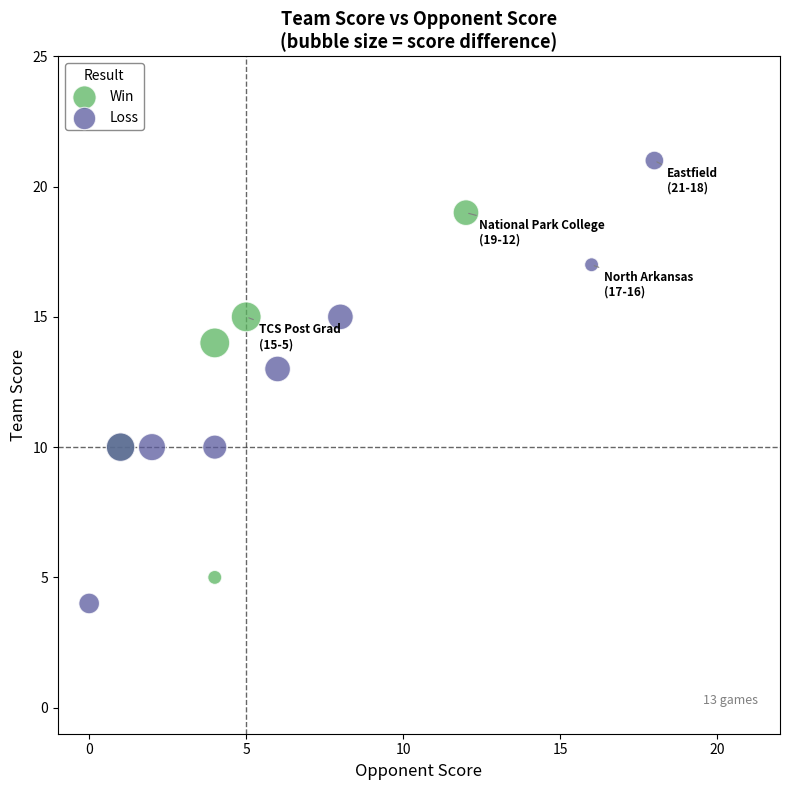

Which series contains the highest Y value?

Loss